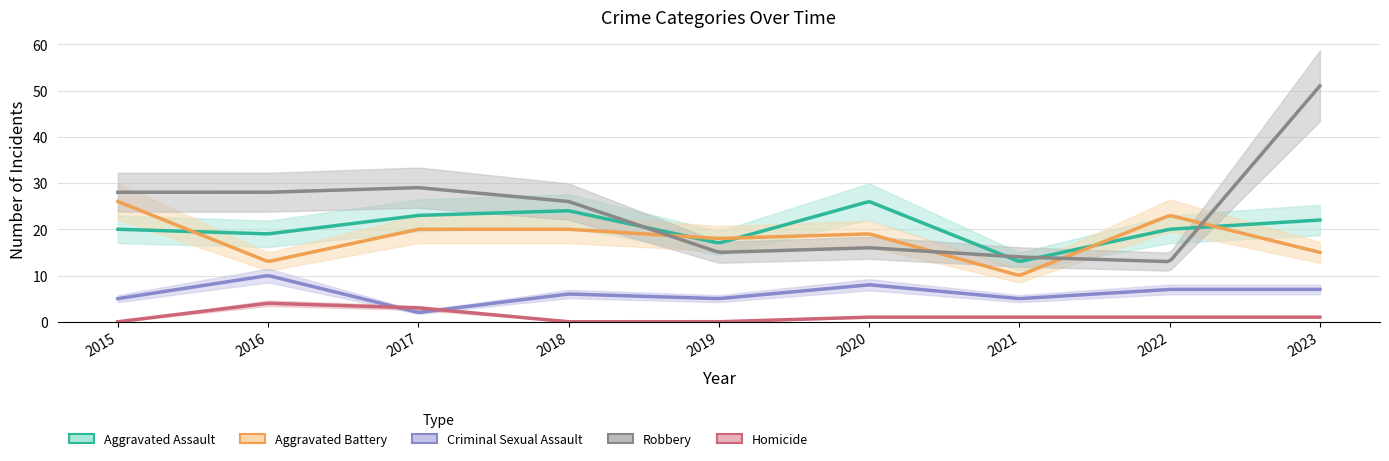

At which category does Robbery reach its first local peak?

2017